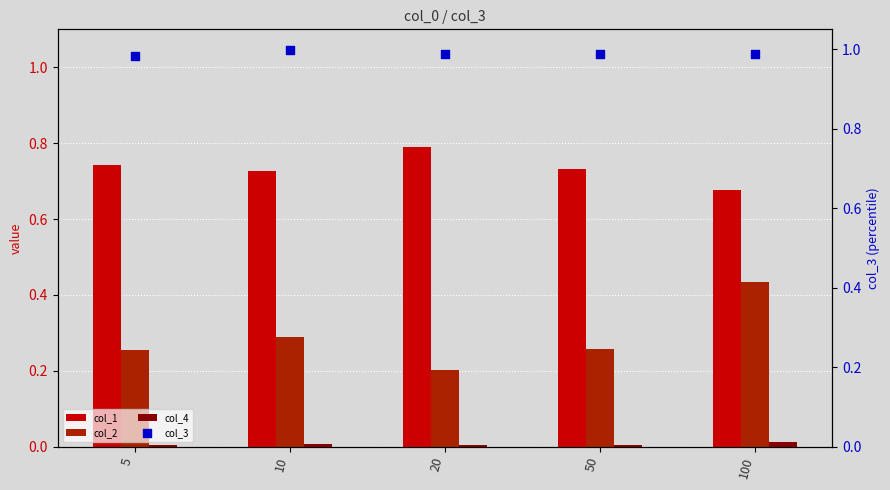

Which series reaches the maximum Y coordinate?

col_3